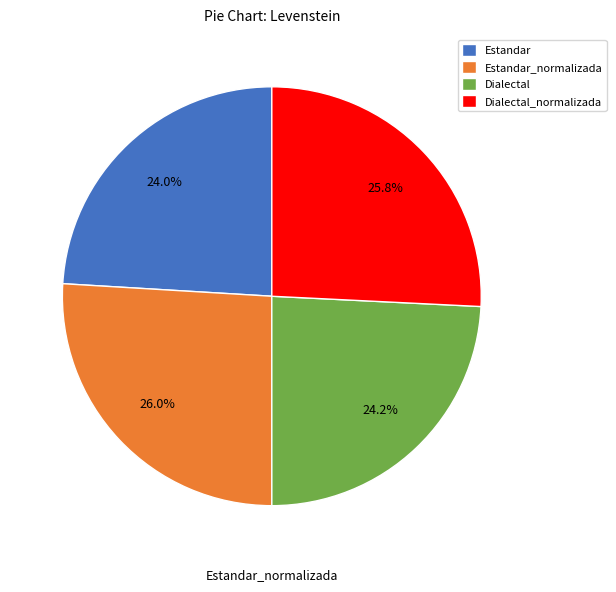

Does any single category account for the majority?

No